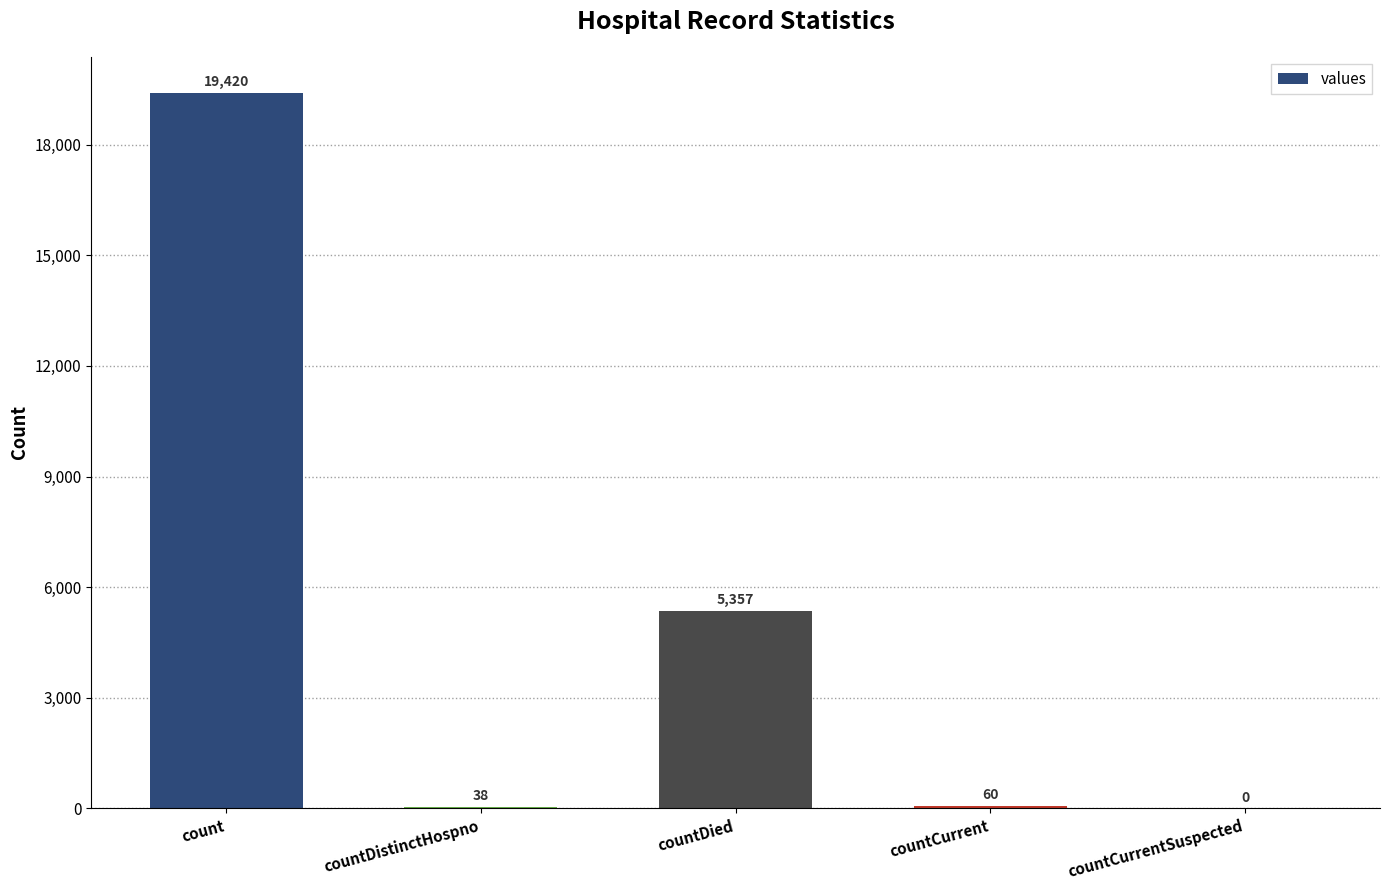

How many categories are shown in the chart?

5